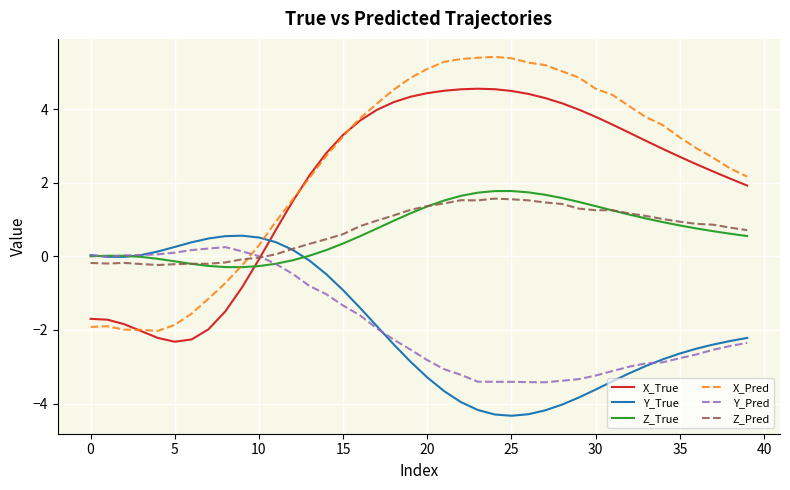

Which series has the largest total across all categories?

X_Pred